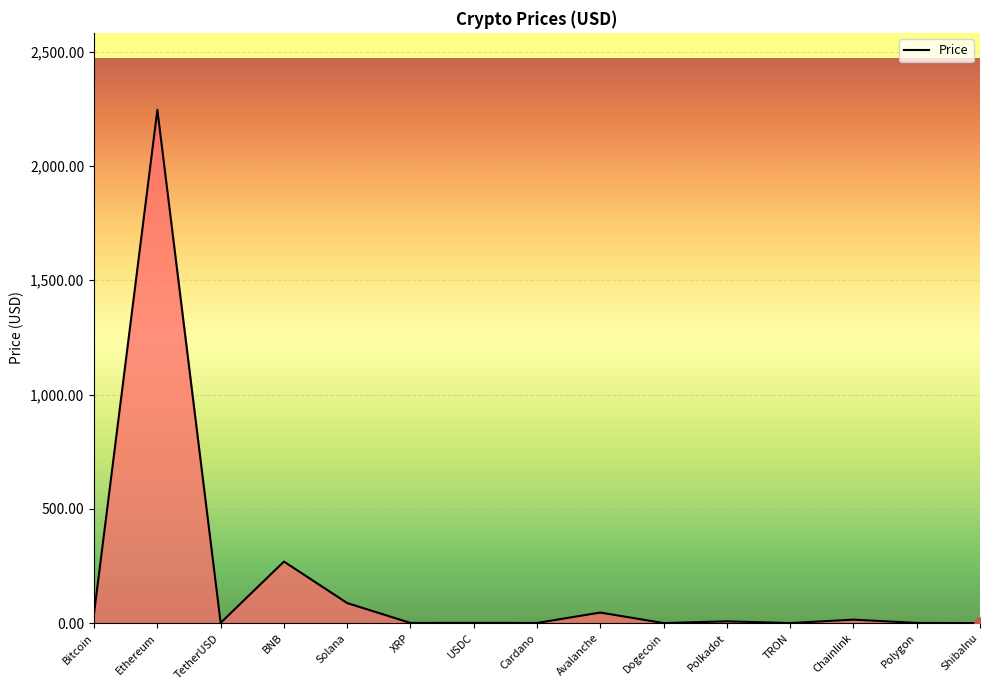

The chart shows a value of 0.0 at ShibaInu. True or false?

True